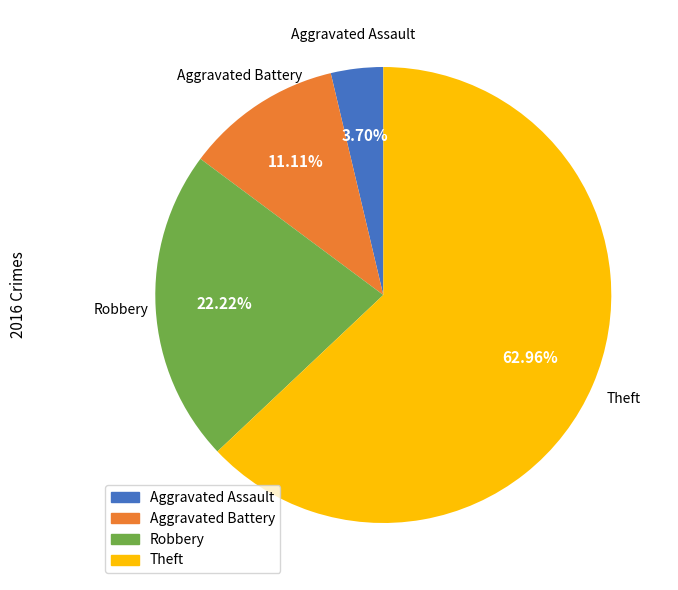

Which category accounts for the majority?

Theft